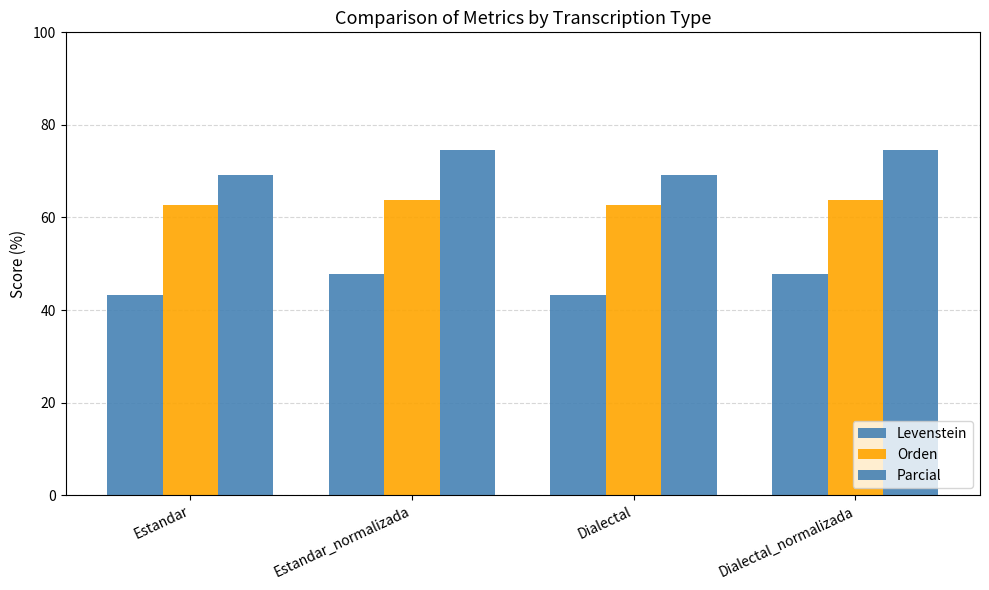

How many values in the Levenstein series are below 47?

2